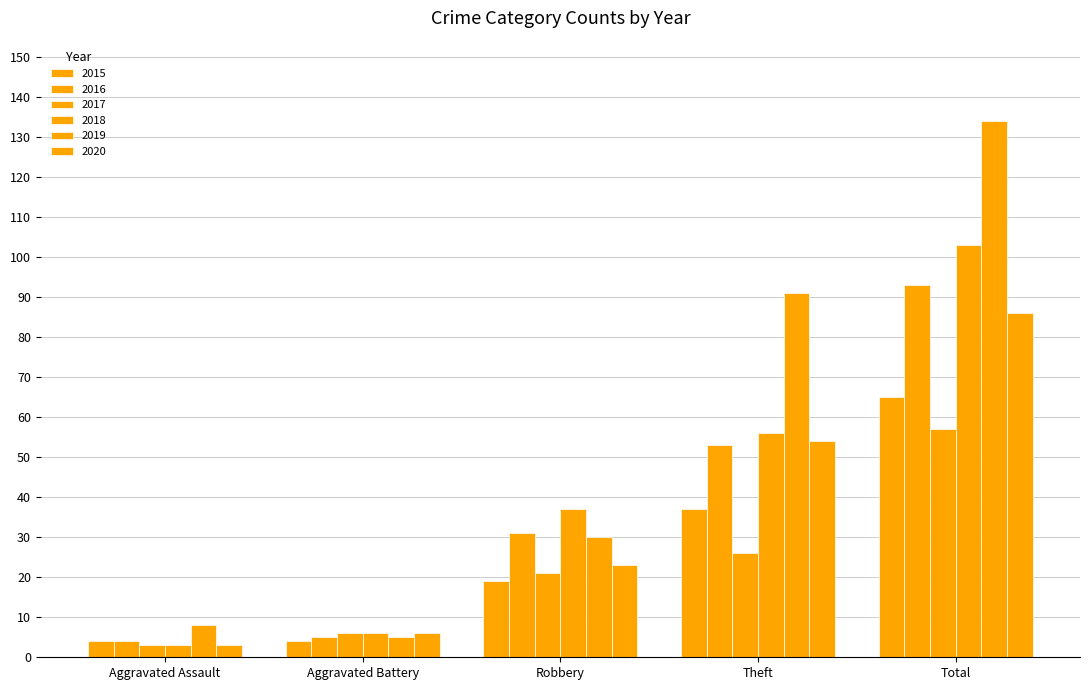

What is the difference between the highest and lowest values at Theft?

65